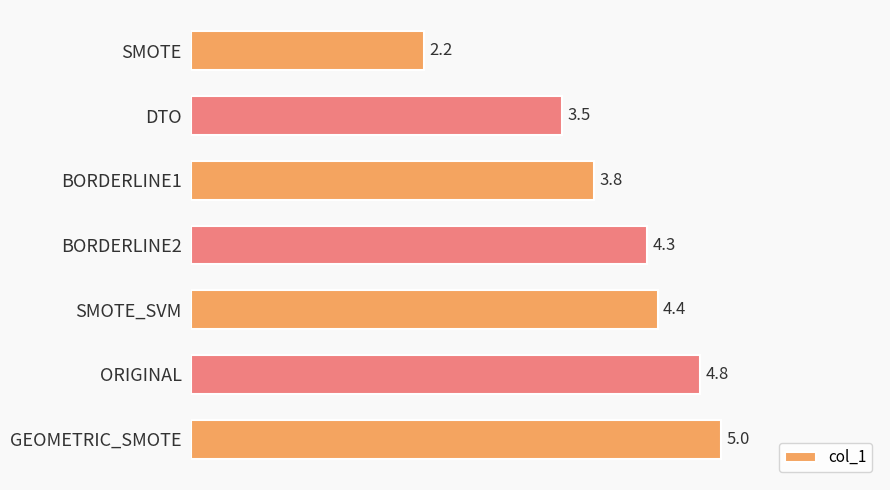

What position from the bottom is BORDERLINE2?

4